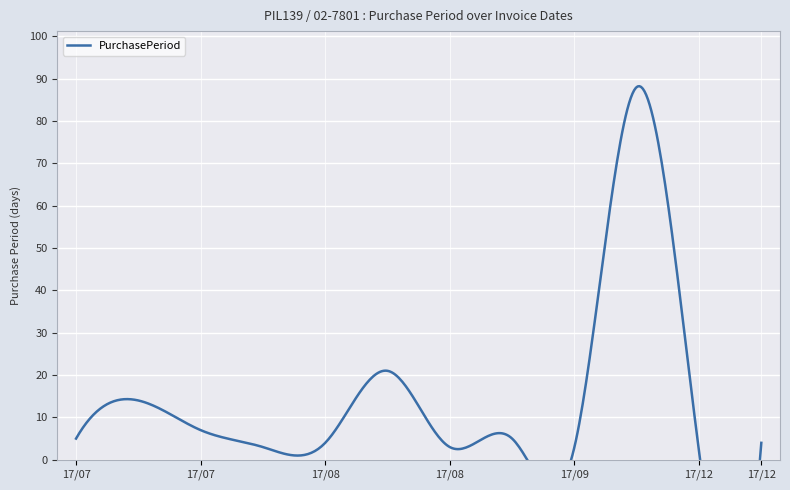

What is the sum of the values at 2017-08-31 and 2017-07-10?

8